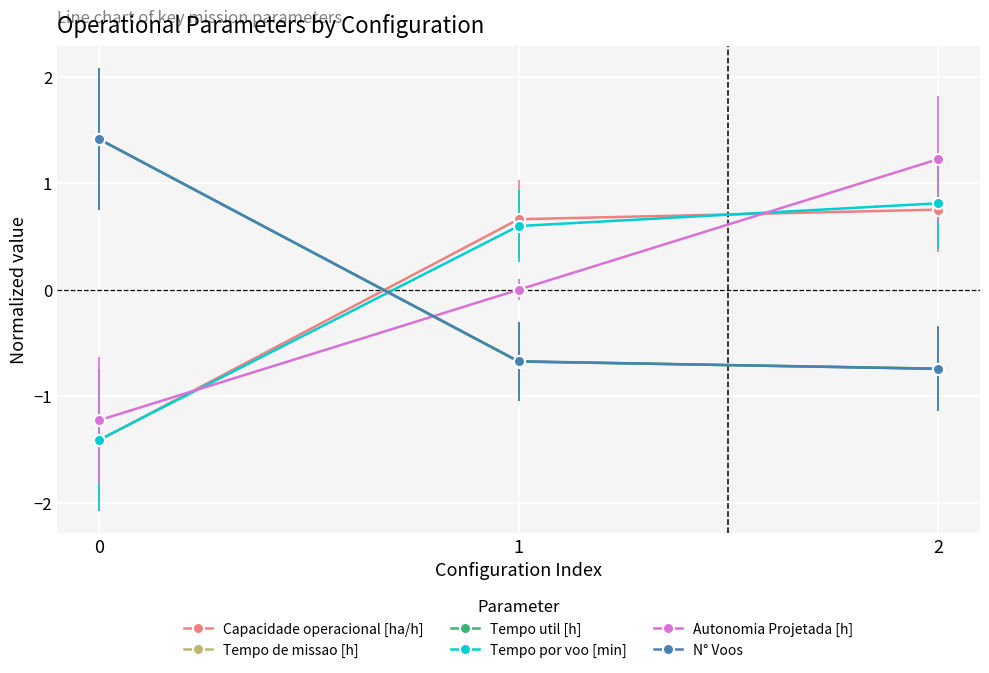

What is the total value across all series at 1?

-0.8